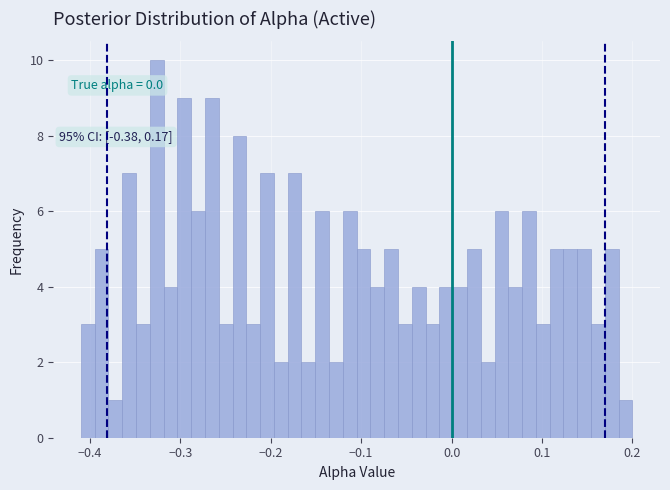

Read against the x-axis, roughly where is the centre of the tallest bar?

-0.33